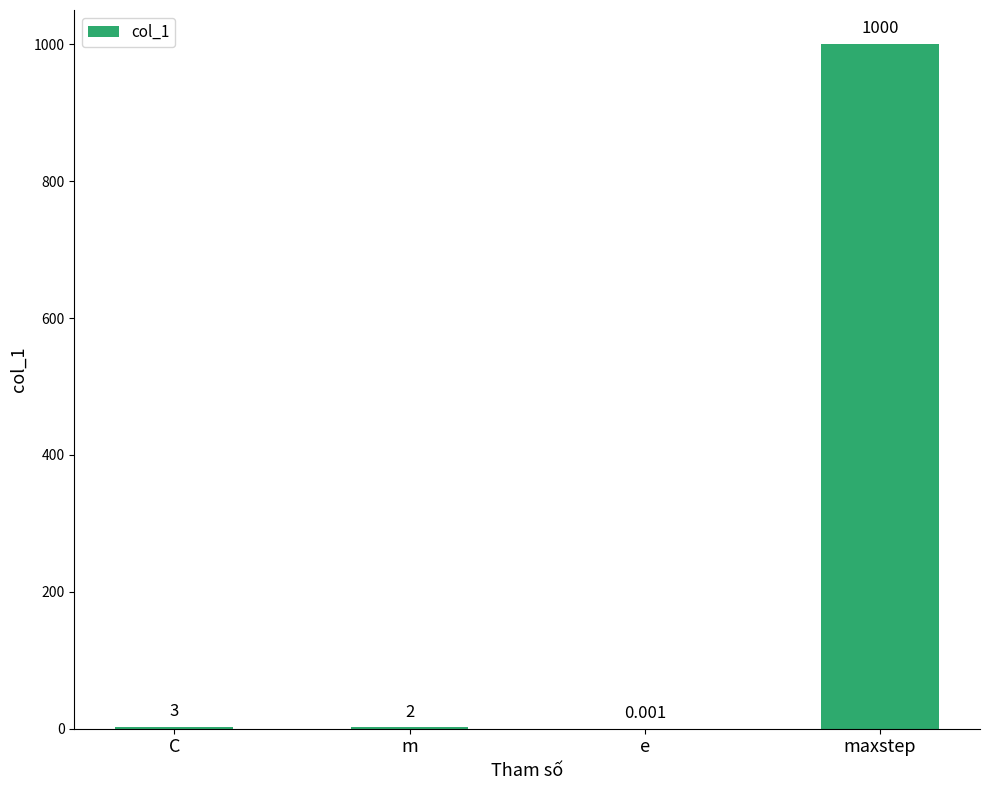

Where is the data nearest to the value 500?

C